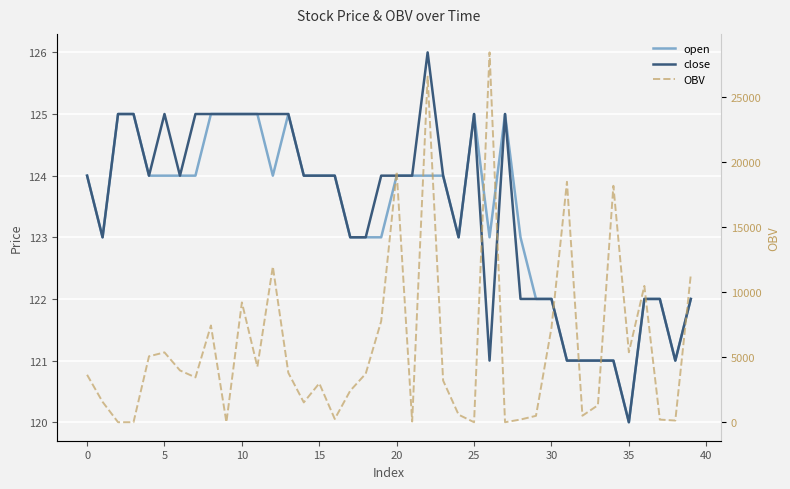

What is the difference between the second highest and second lowest values in the open series?

4.0